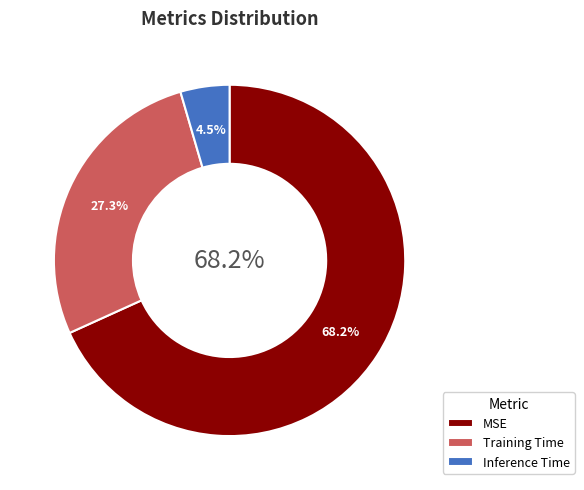

Count the number of slices in the pie.

3